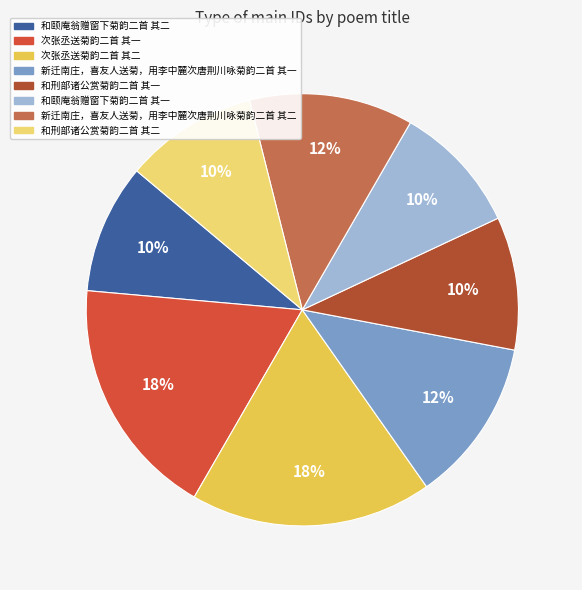

Combined, do 新迁南庄，喜友人送菊，用李中麓次唐荆川咏菊韵二首 其一 and 和颐庵翁赠窗下菊韵二首 其一 account for over 50%?

No